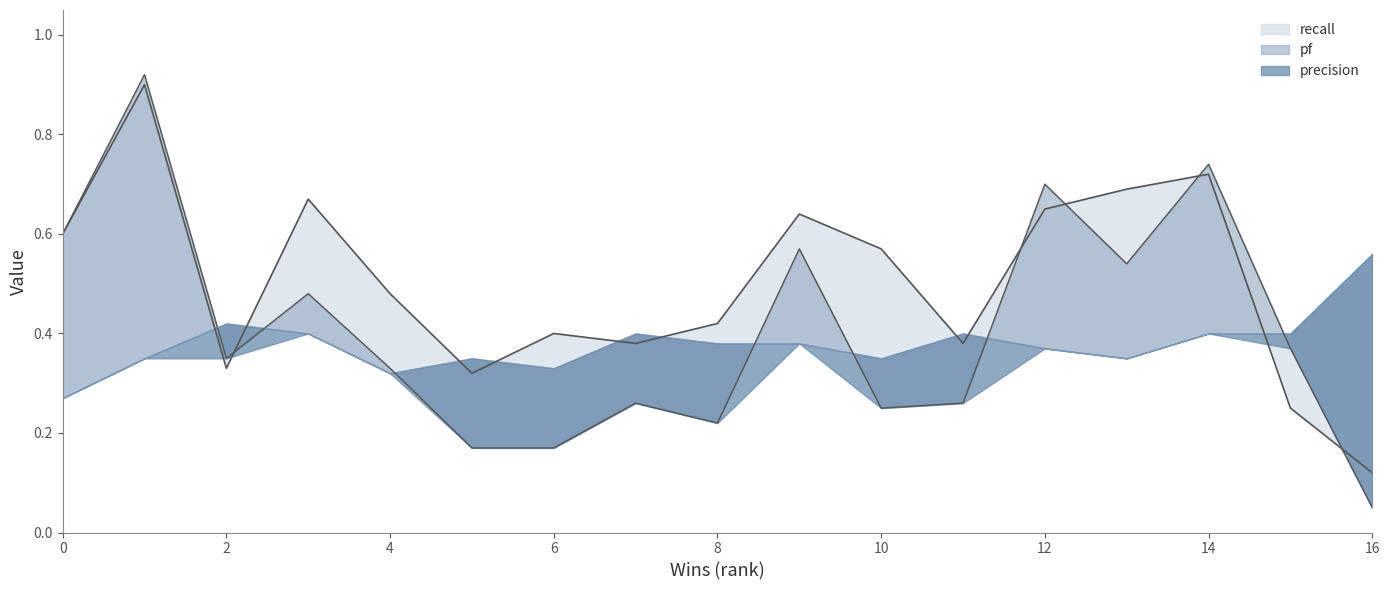

Is it true that recall equals 0.6 at 6?

False